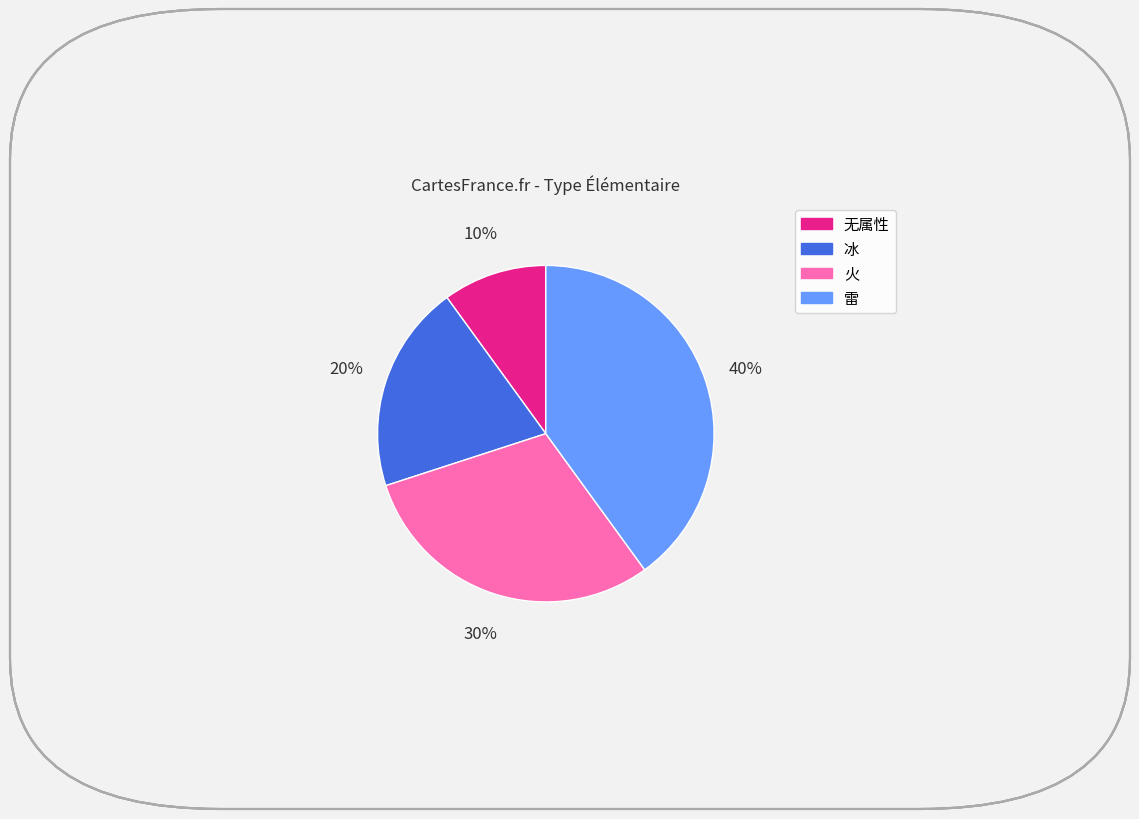

Do 火 and 雷 together represent more than half of the pie?

Yes